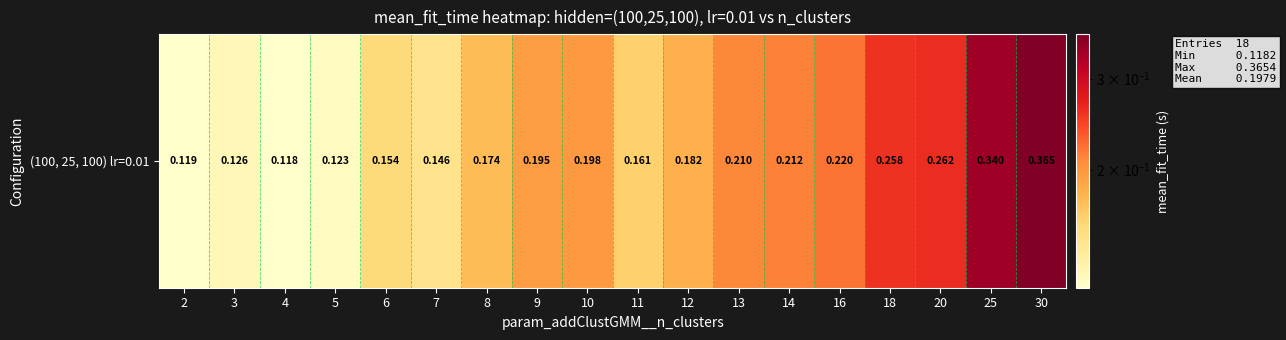

Reading left to right, transcribe all the data shown in this chart.

0.1	0.1	0.1	0.1	0.2	0.1	0.2	0.2	0.2	0.2	0.2	0.2	0.2	0.2	0.3	0.3	0.3	0.4